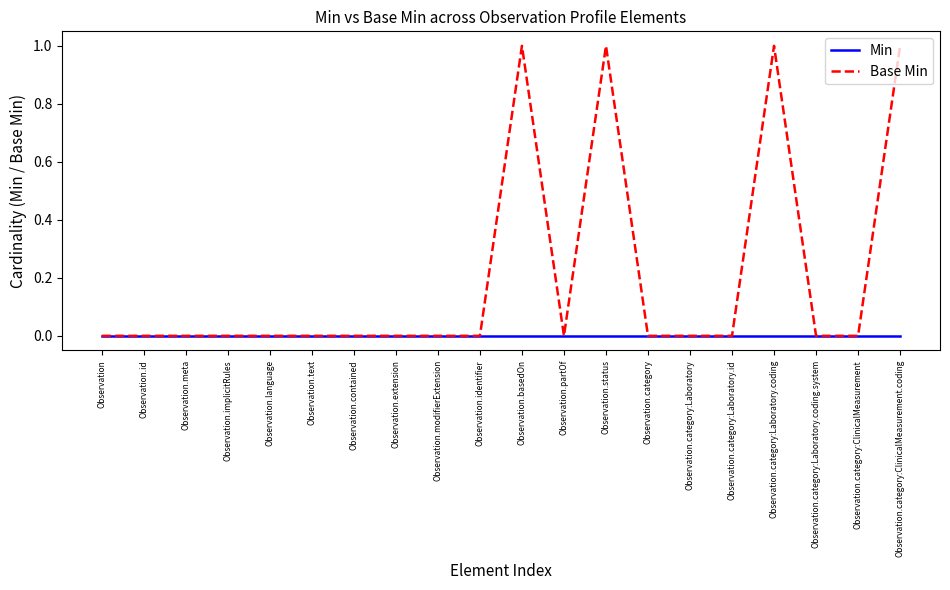

The value of Base Min at Observation.id is 0. True or false?

True